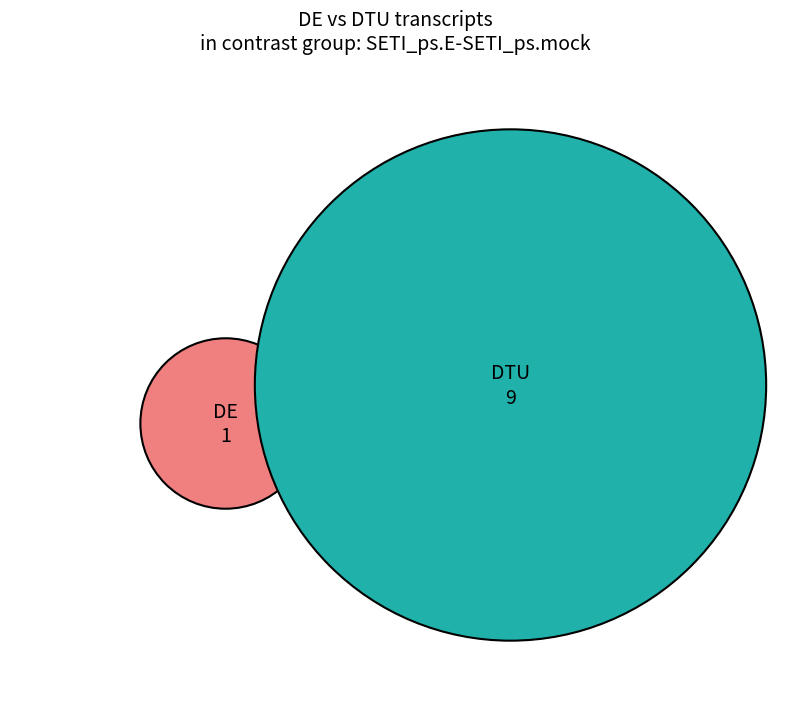

True or false: 0 accounts for 4% of the total.

False